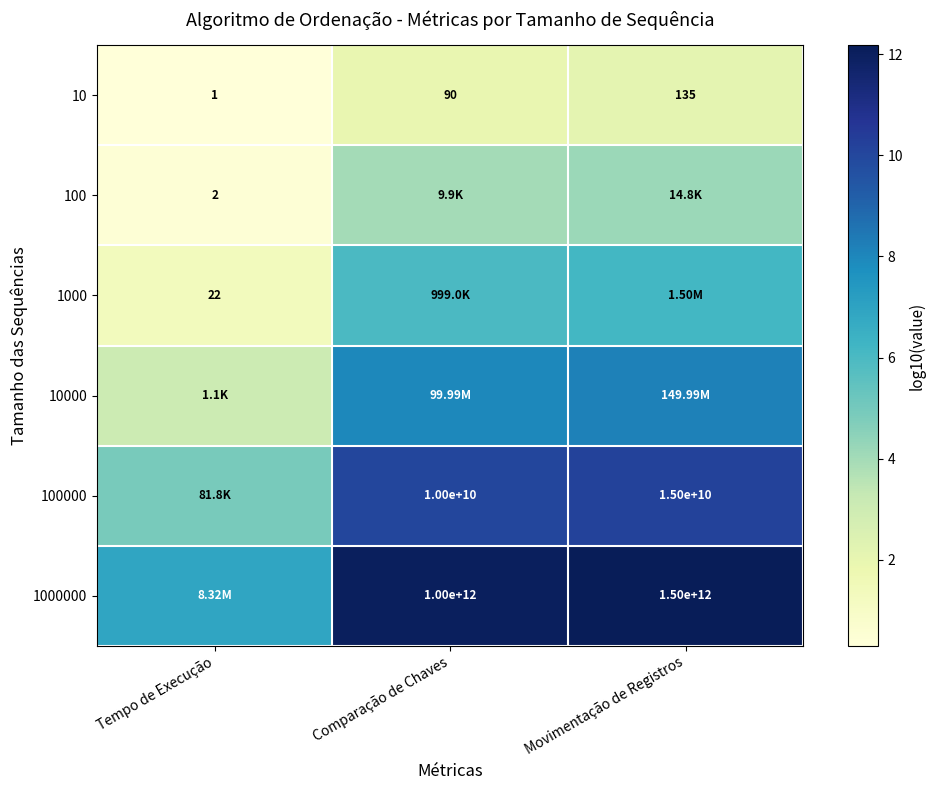

List the labels in order of 10 value, largest first.

Movimentação de Registros, Comparação de Chaves, Tempo de Execução